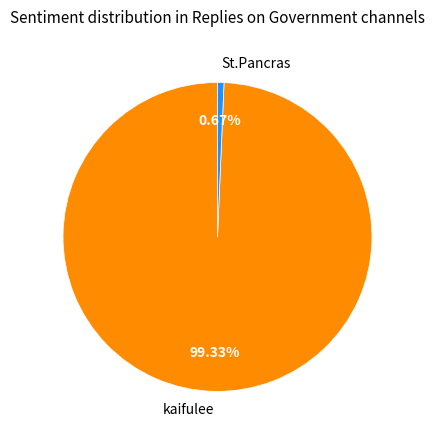

To the nearest percent, what is the average slice percentage?

50%